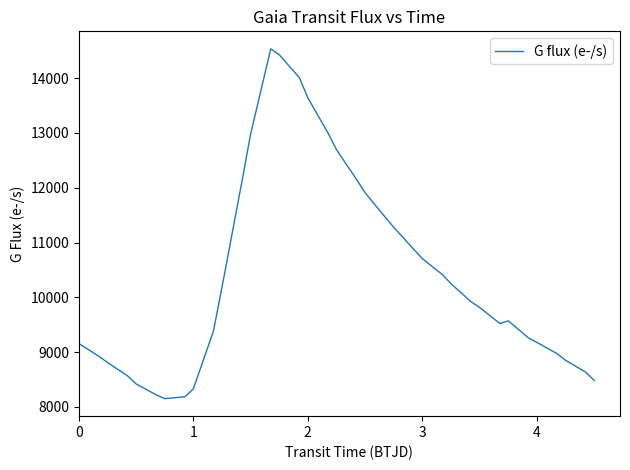

What is the smallest value displayed?

8151.5